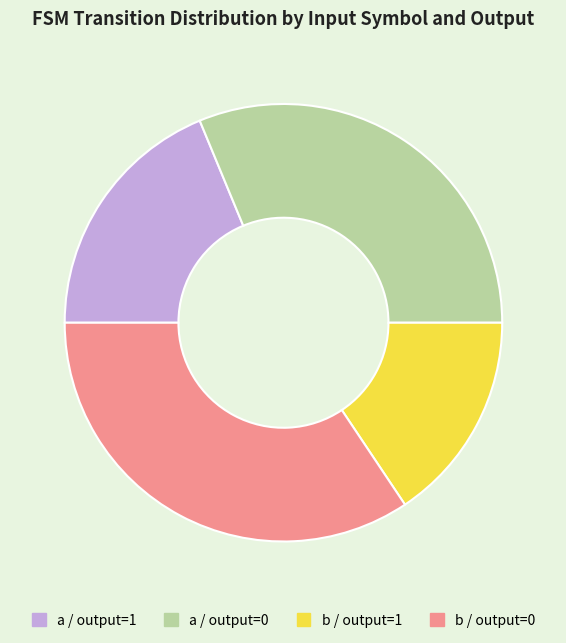

Which has a higher value, a / output=0 or a / output=1?

a / output=0